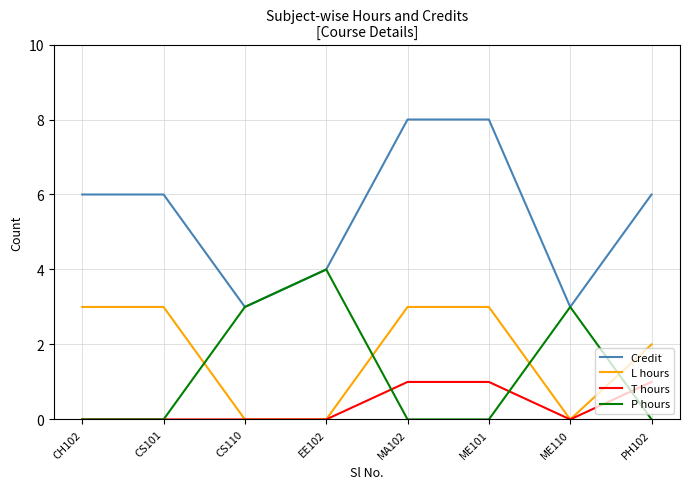

After their last crossing, which series has the higher values: T hours or P hours?

T hours